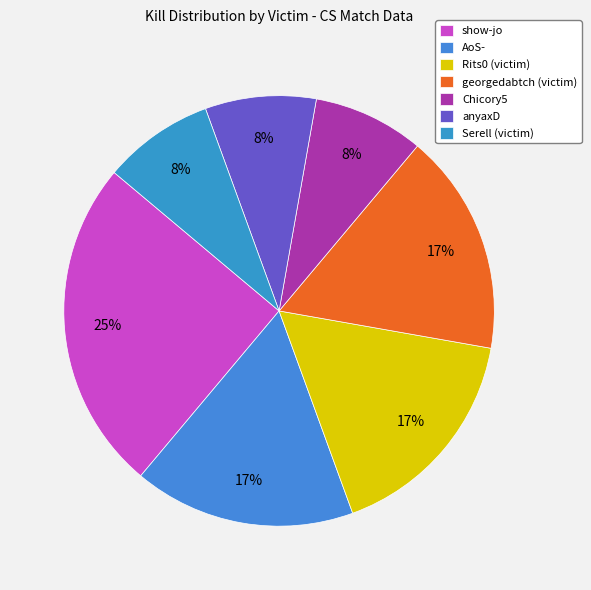

To the nearest percent, what portion does Chicory5 represent?

8%